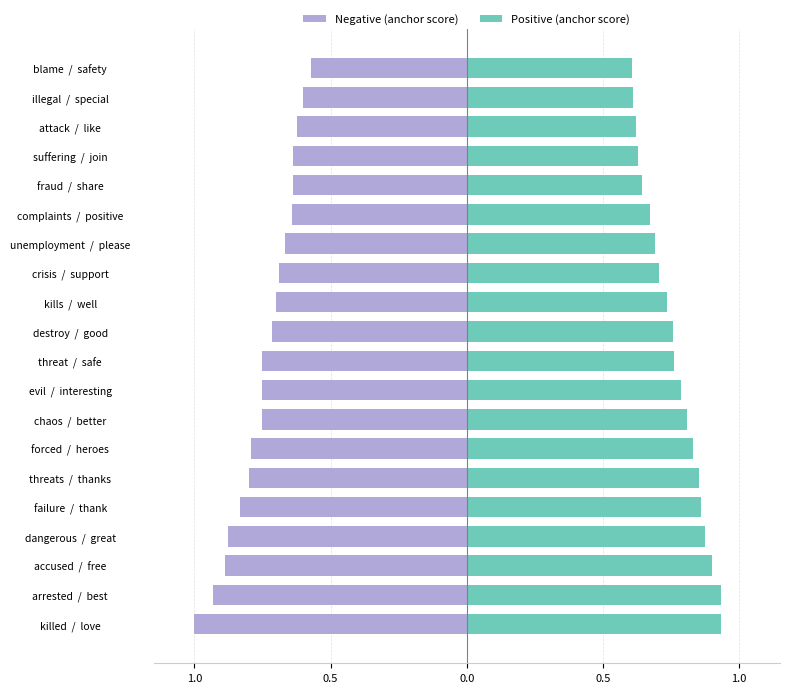

How many series are shown in this chart?

2